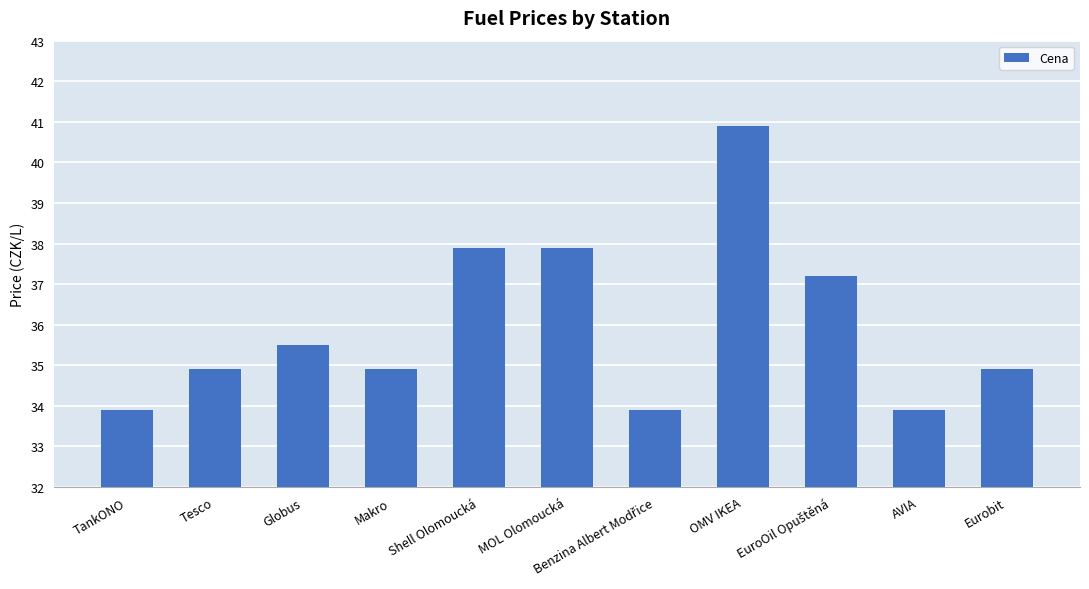

What is the label of the 4th bar from the left?

Makro